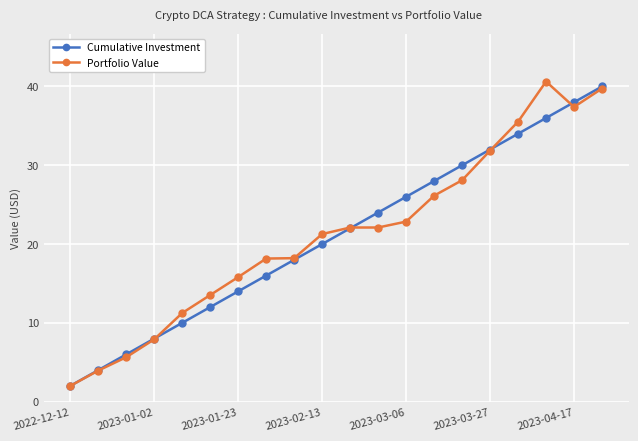

At how many categories does at least one series exceed 37?

3